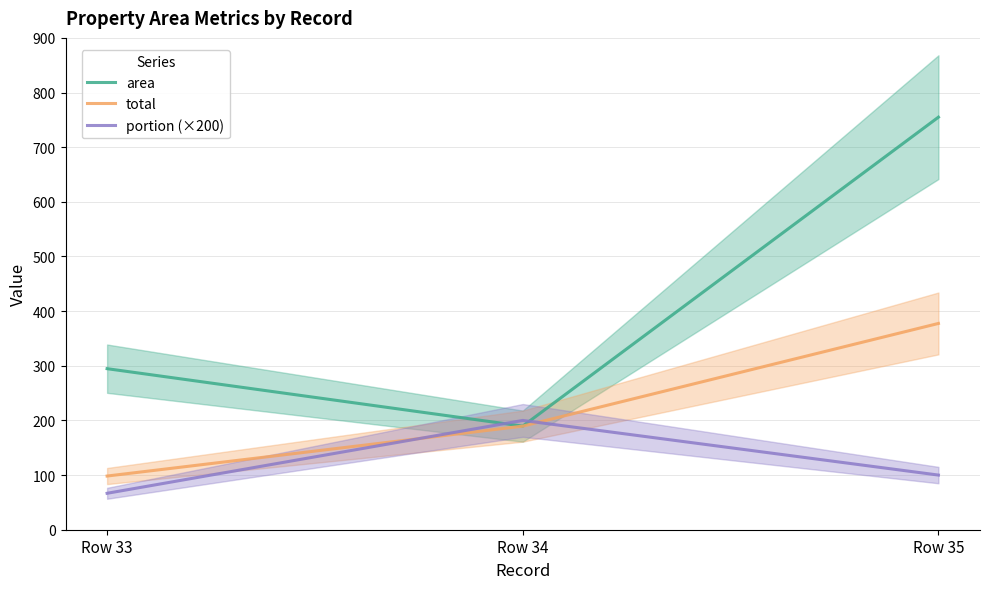

What is the sum of the portion (×200) values at Row 33 and Row 34?

266.7